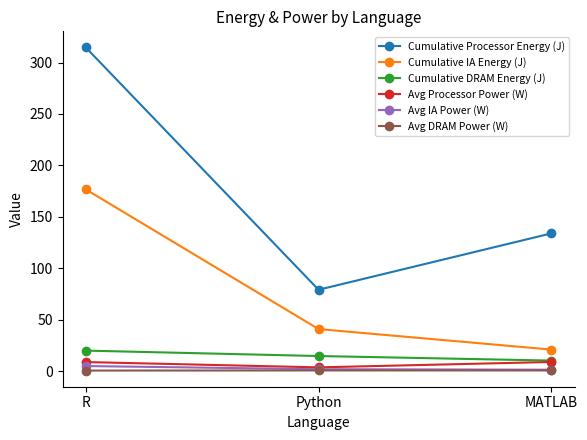

Rank the categories by Cumulative DRAM Energy (J) value from highest to lowest.

R, Python, MATLAB